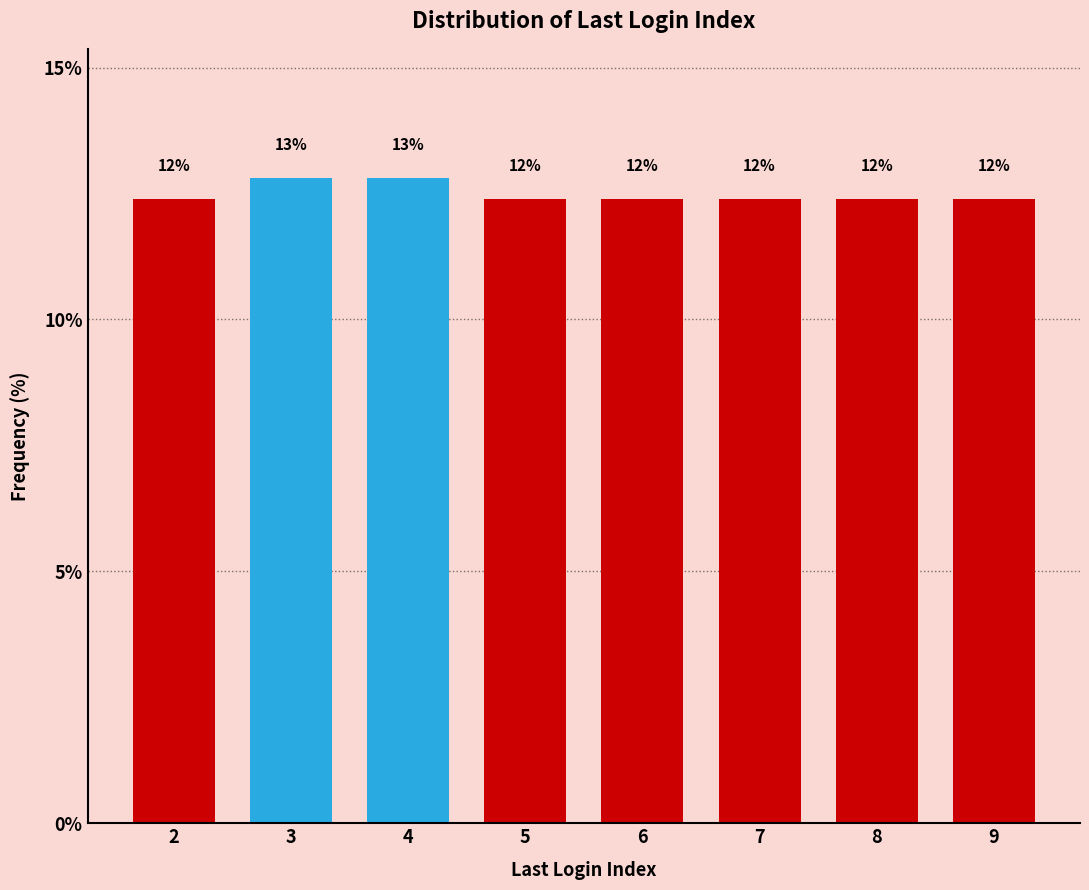

How many bars are there in total?

8